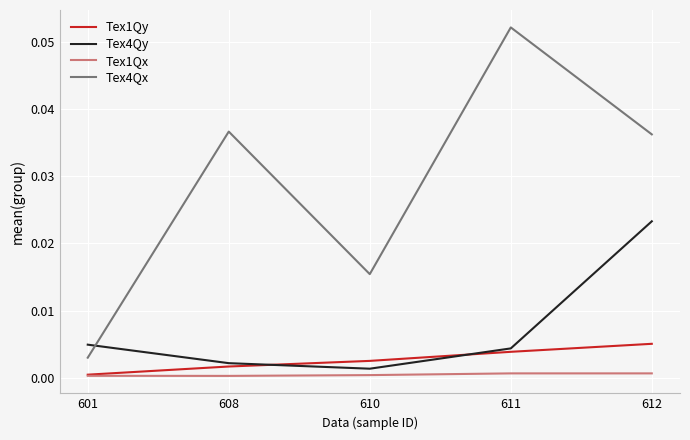

How many lines are shown in the chart?

4